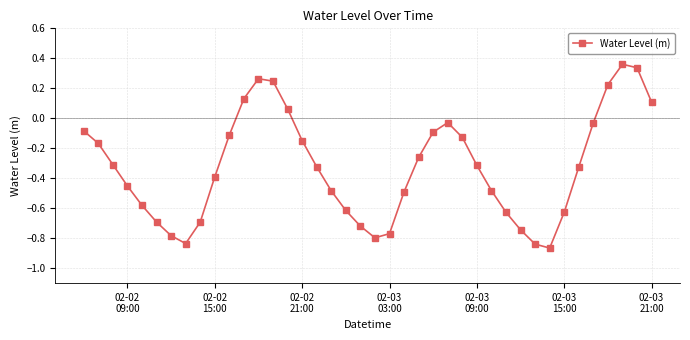

Is this an area chart (filled region under the line)?

No